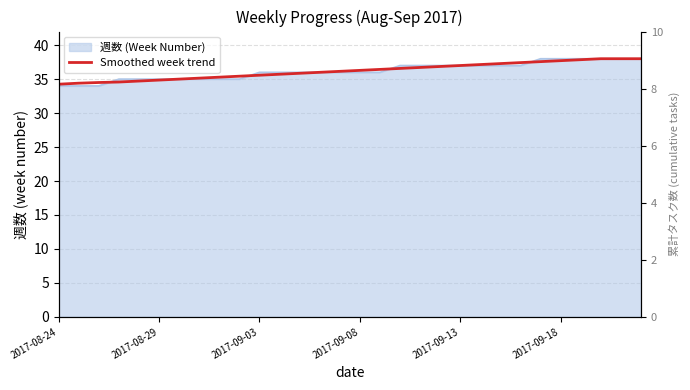

How many categories are shown in the chart?

30